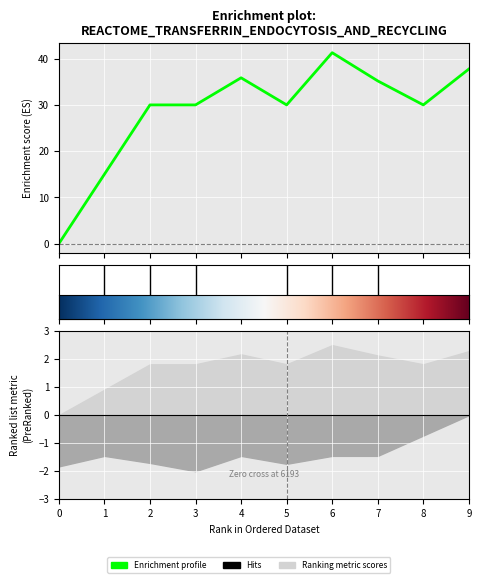

Where is the data nearest to the value 20?

1